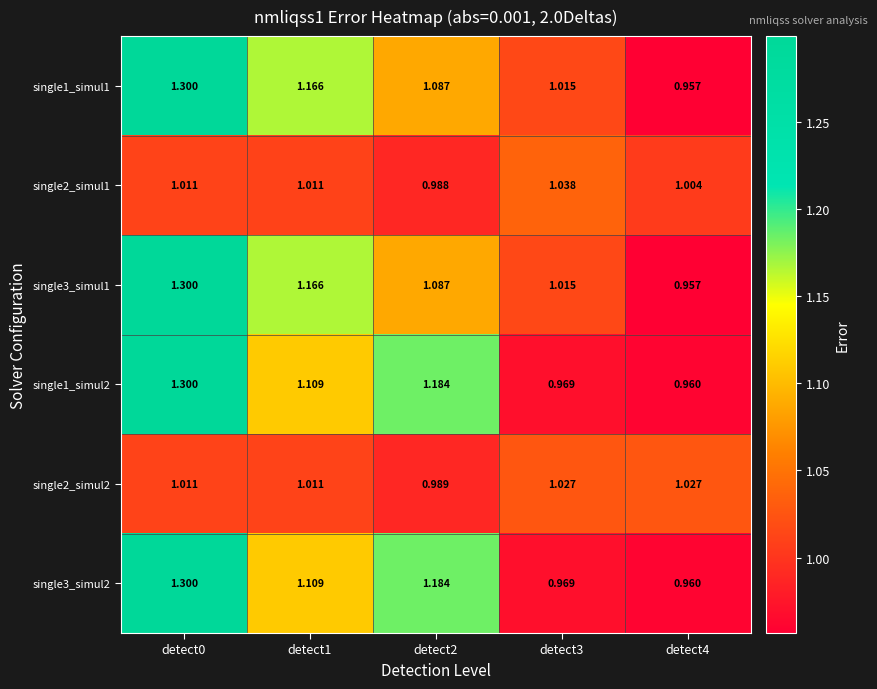

Is the value of single3_simul2 at detect4 greater than the value of single1_simul1 at detect2?

No